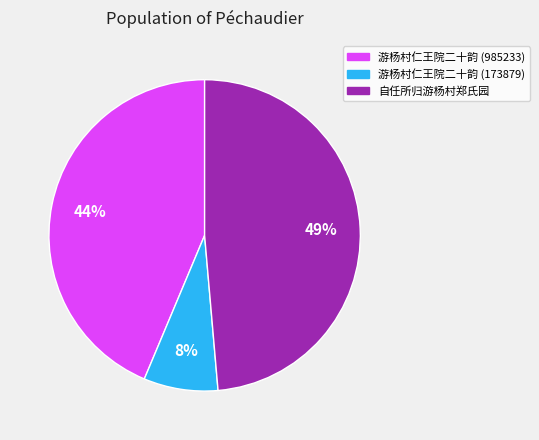

What is the ratio of the value at 游杨村仁王院二十韵 (985233) to the value at 自任所归游杨村郑氏园?

0.9